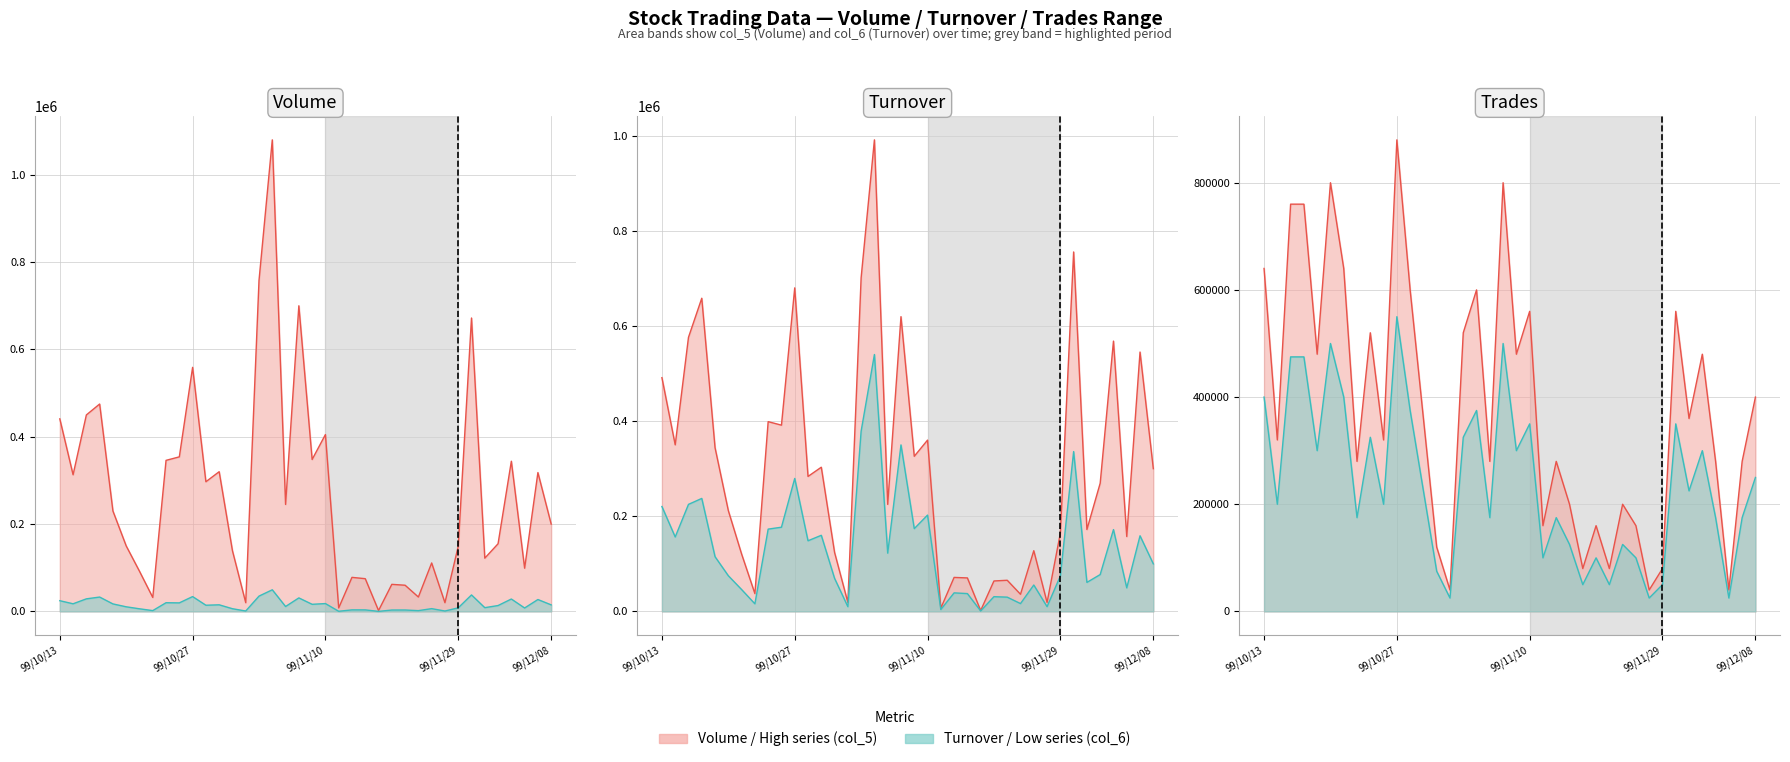

List the series in order of their overall mean, highest first.

Trades (col_8), Turnover (col_6), Volume (col_5)